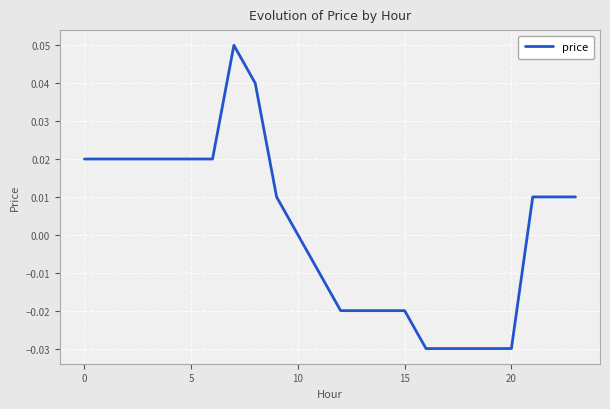

How many lines are shown in the chart?

1